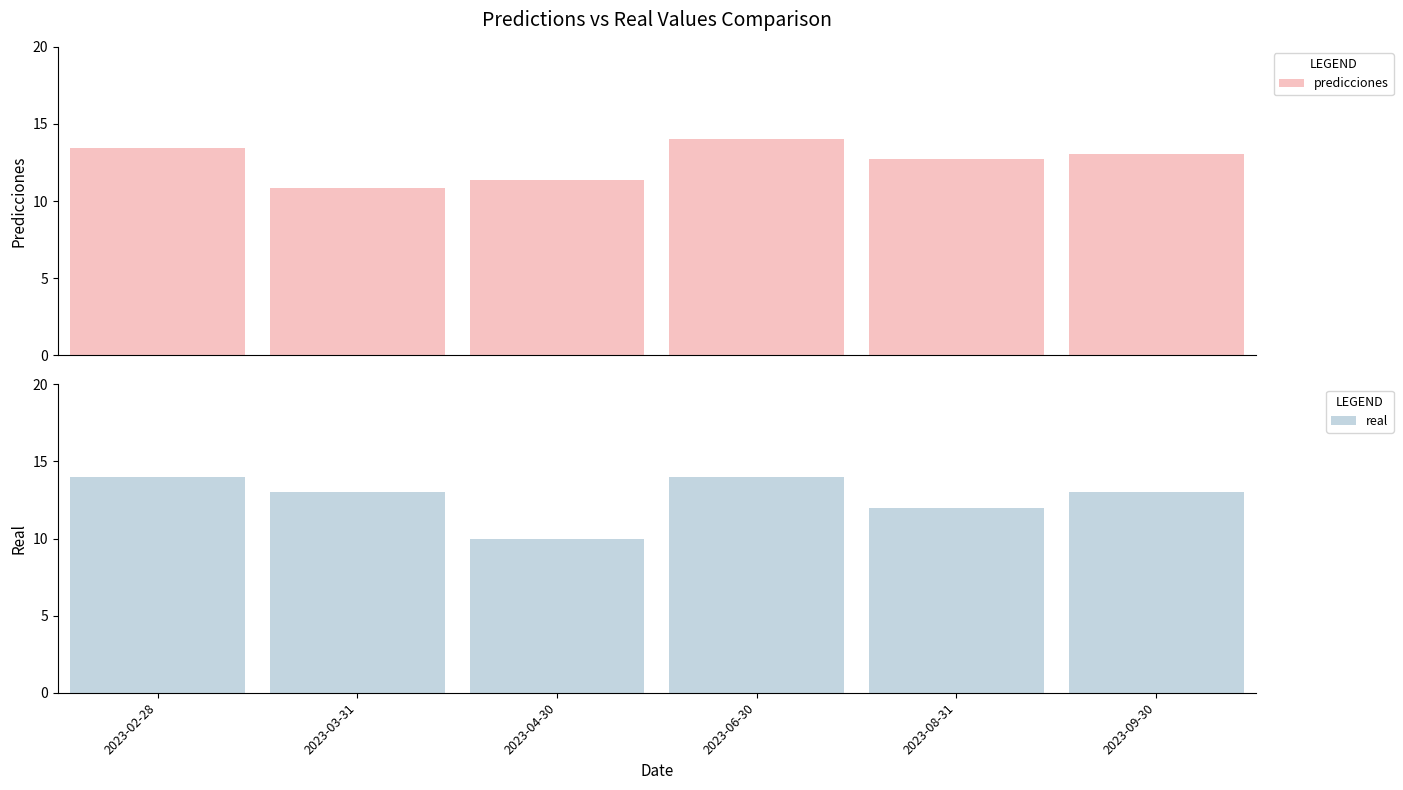

Reading right to left, transcribe all the data shown in this chart.

predicciones: 13.1	12.7	14.0	11.4	10.8	13.4
real: 13.0	12.0	14.0	10.0	13.0	14.0